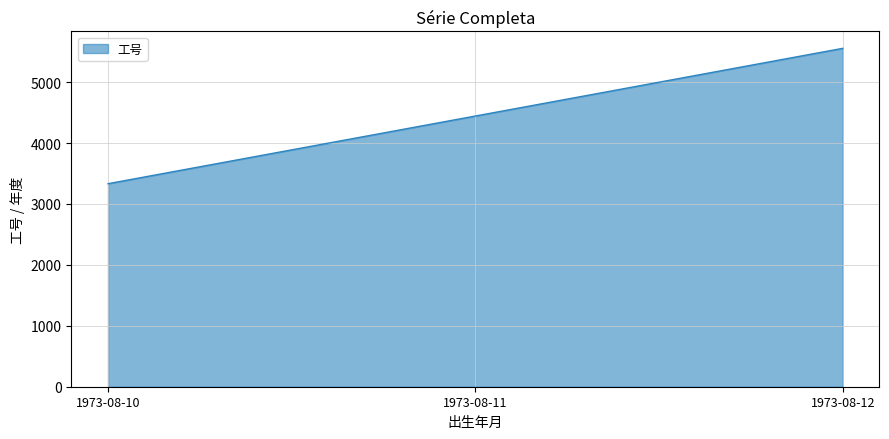

How many values are below 4444?

1